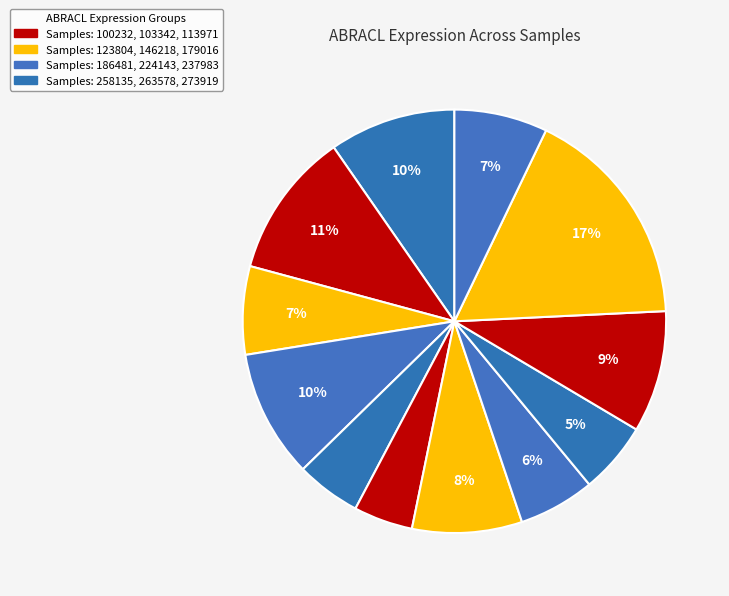

How many segments does this pie chart have?

12